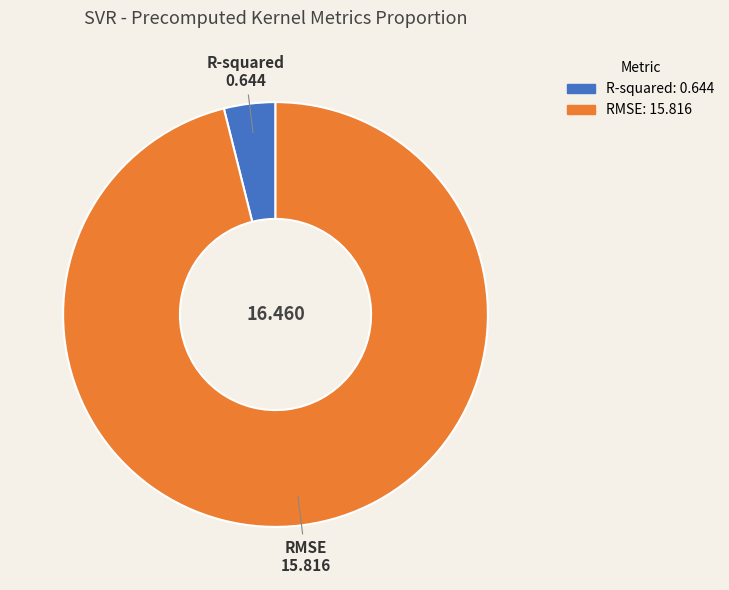

Which has a higher value, RMSE or R-squared?

RMSE